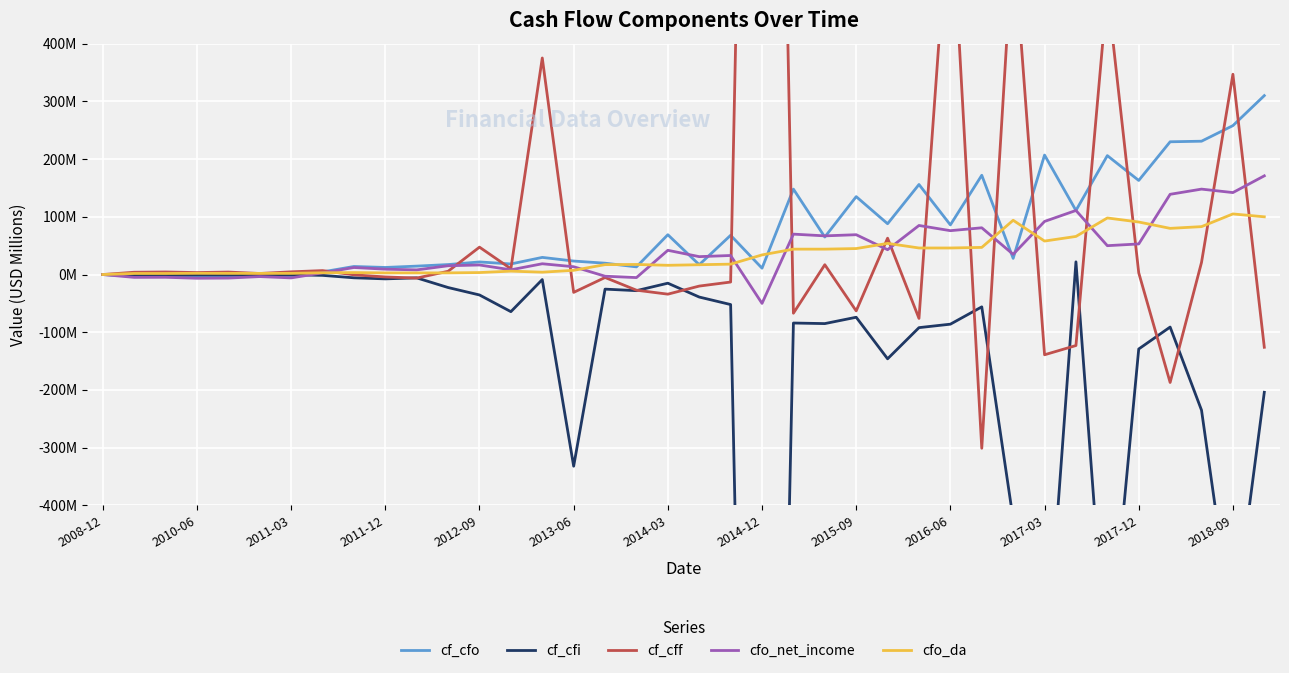

What value does the cf_cff series have at 14?

375.2